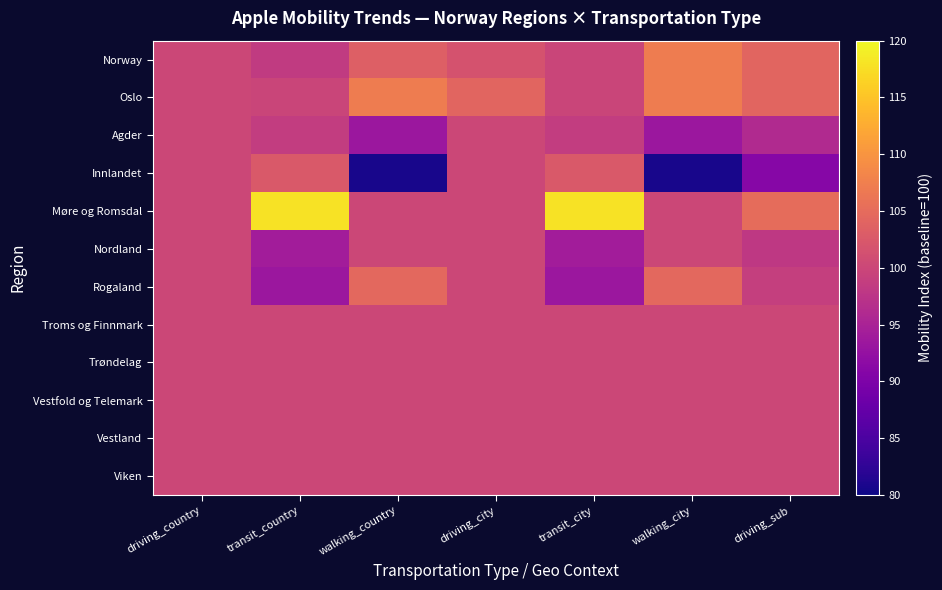

What is the total value across all series at walking_city?

1192.8